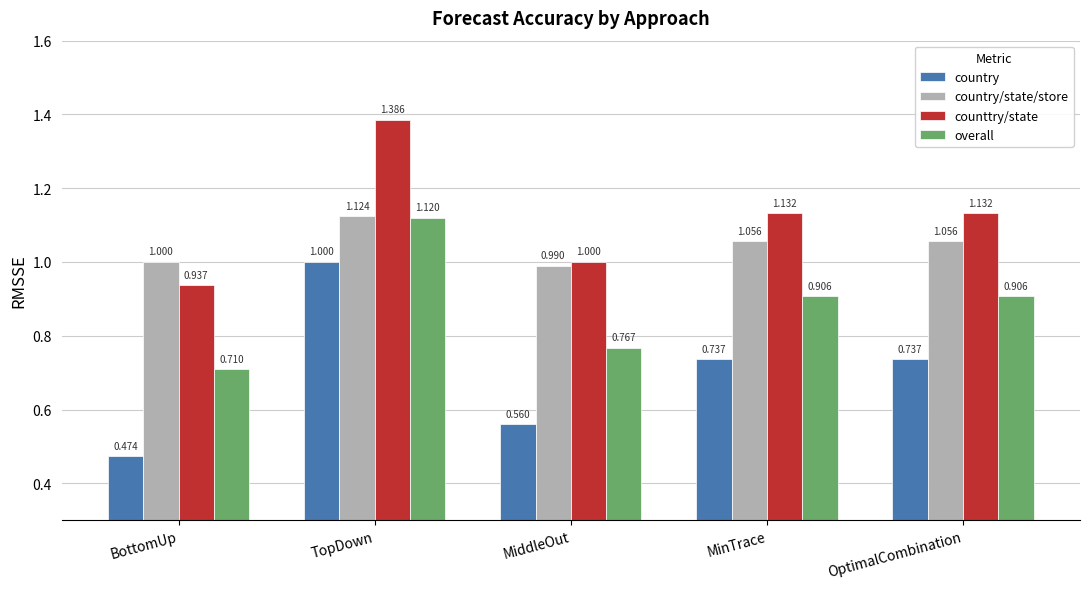

Which category has the lowest value in the country/state/store series?

MiddleOut